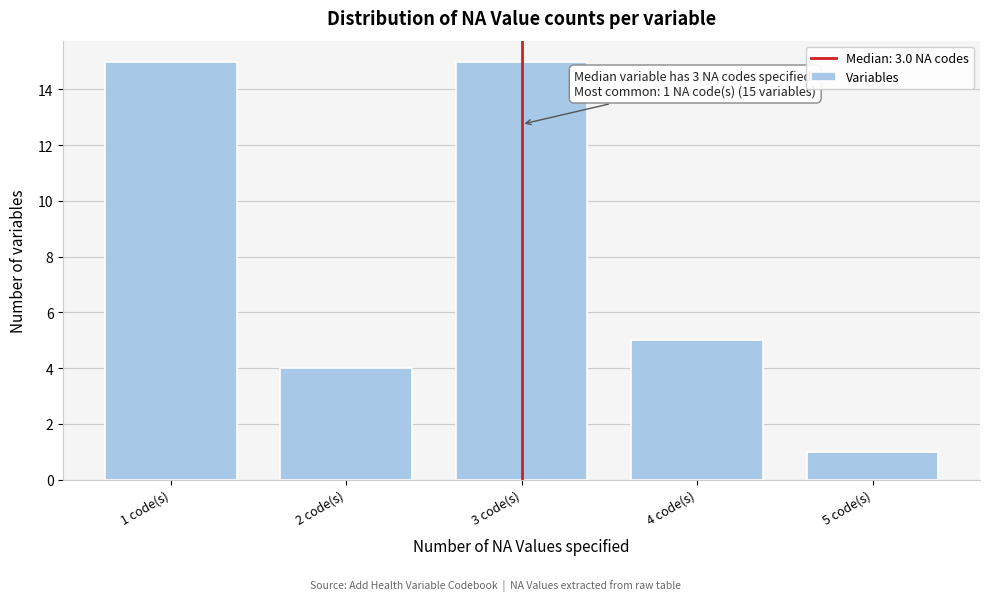

Reading left to right, transcribe all the data shown in this chart.

1 code(s)=15	2 code(s)=4	3 code(s)=15	4 code(s)=5	5 code(s)=1